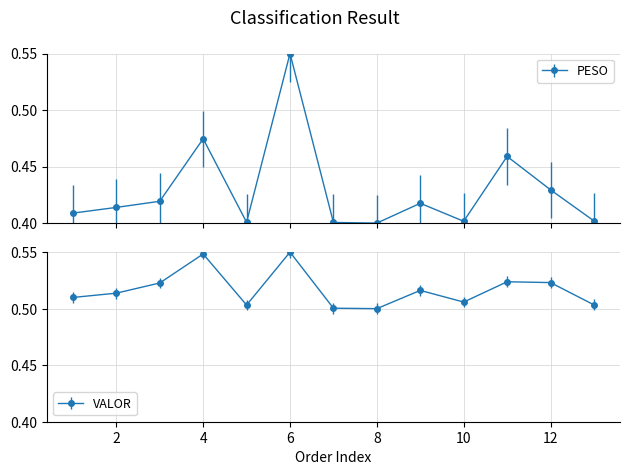

What is the total value across all series at 8?

0.9